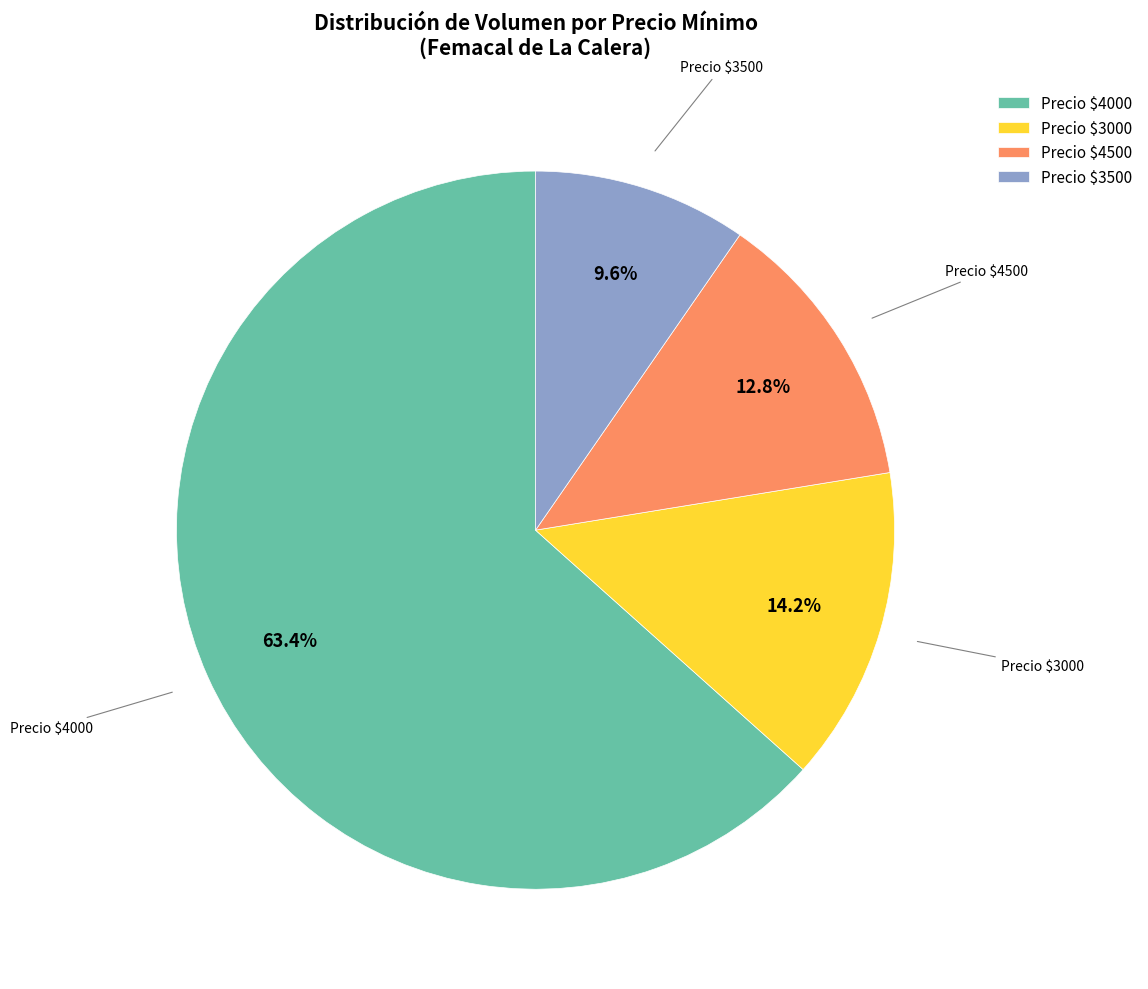

Count the number of slices in the pie.

4